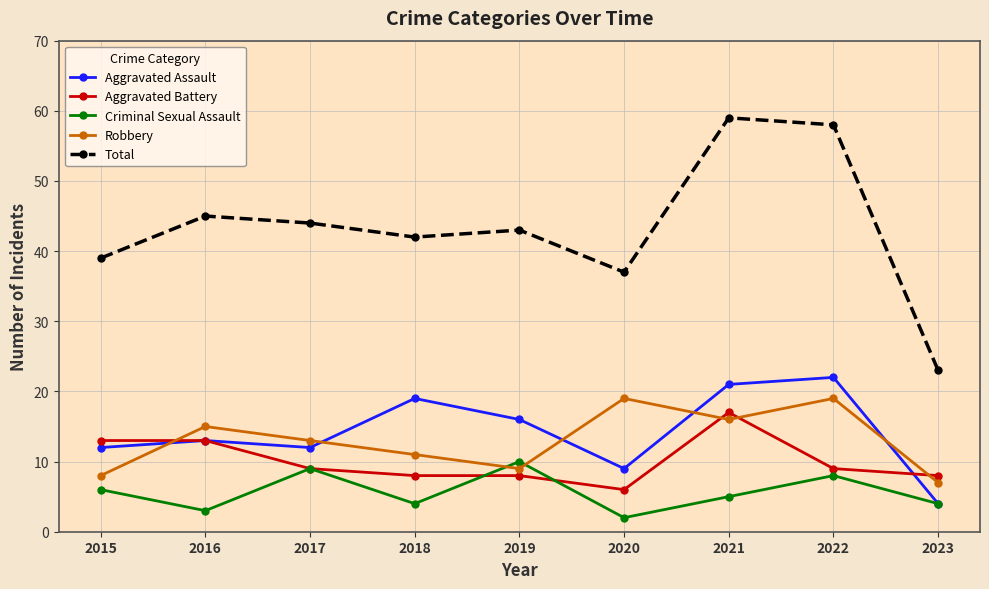

Reading right to left, list all the values displayed in this chart.

Aggravated Assault: 2023=4	2022=22	2021=21	2020=9	2019=16	2018=19	2017=12	2016=13	2015=12
Aggravated Battery: 2023=8	2022=9	2021=17	2020=6	2019=8	2018=8	2017=9	2016=13	2015=13
Criminal Sexual Assault: 2023=4	2022=8	2021=5	2020=2	2019=10	2018=4	2017=9	2016=3	2015=6
Robbery: 2023=7	2022=19	2021=16	2020=19	2019=9	2018=11	2017=13	2016=15	2015=8
Total: 2023=23	2022=58	2021=59	2020=37	2019=43	2018=42	2017=44	2016=45	2015=39